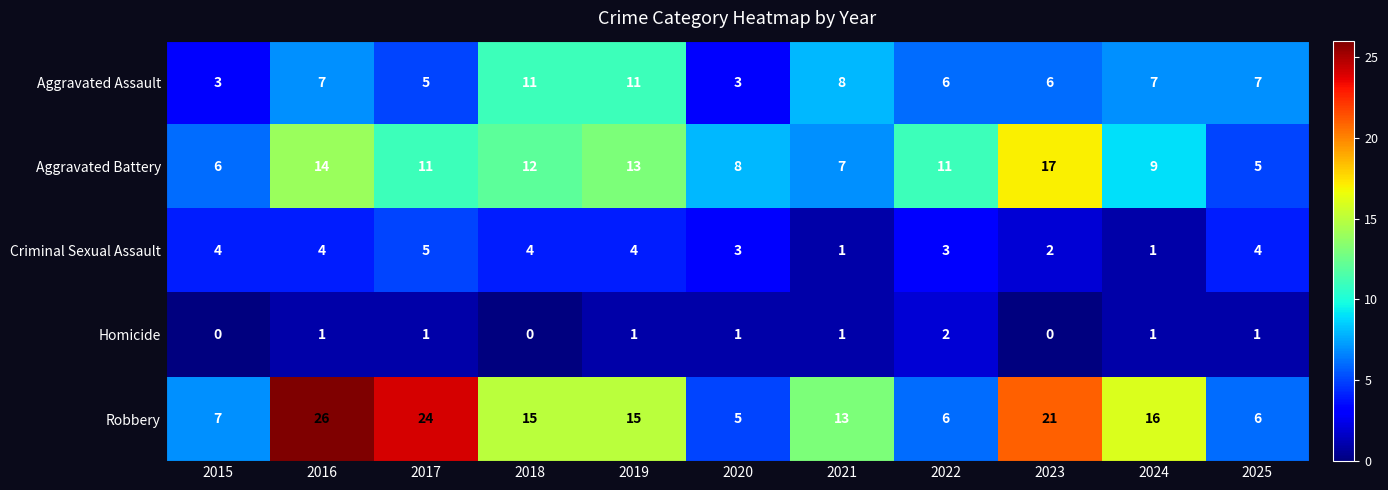

Which series has the largest total across all categories?

Robbery